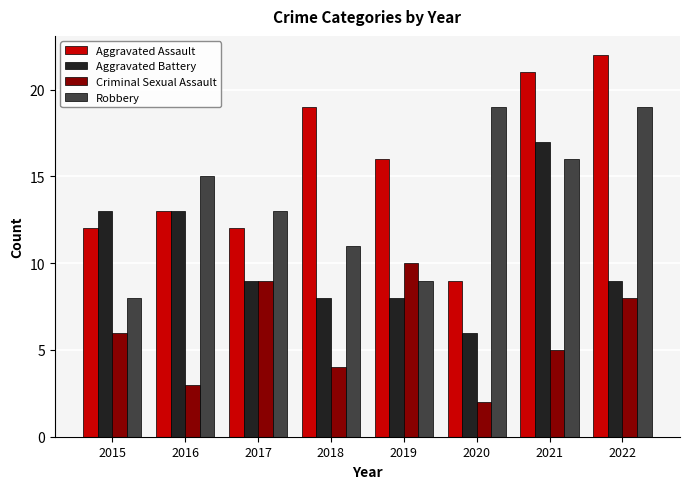

What is the total value across all series at 2021?

59